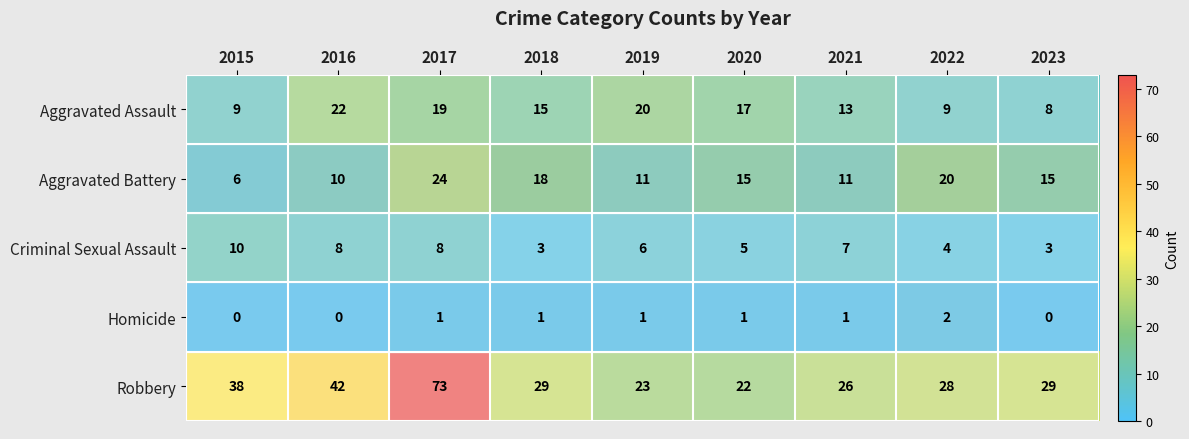

Rank the series by their maximum value, from highest to lowest.

Robbery, Aggravated Battery, Aggravated Assault, Criminal Sexual Assault, Homicide